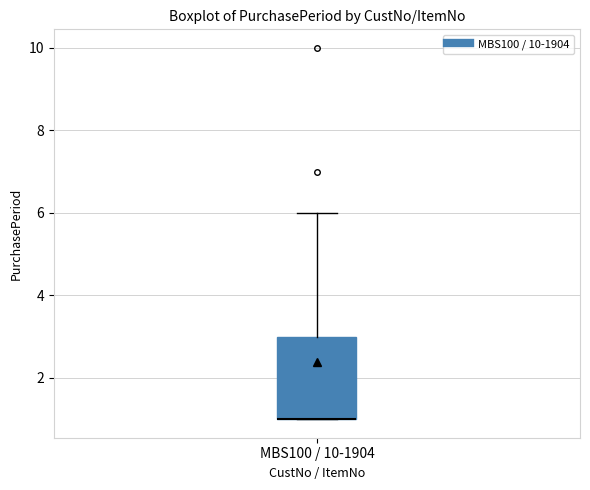

Transcribe this box plot: give where the median line is, the range the box spans, and where the two whiskers end, as read against the y-axis. The values are not printed on the chart, so give them approximately, as read against the axis.

median 1 (drawn on the box's lower edge), box 1 to 3, whiskers 1 to 6